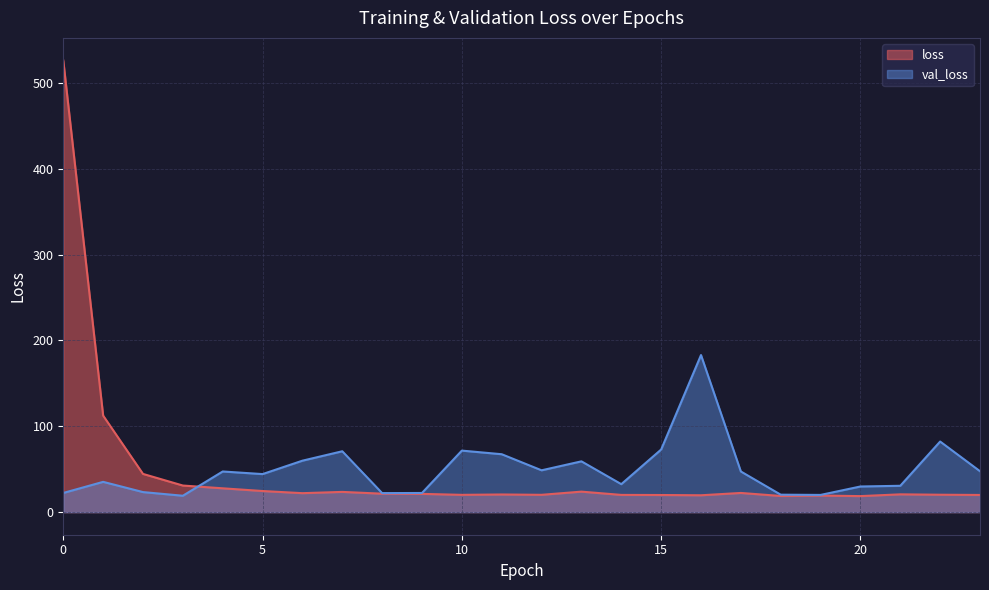

What is the highest value of the val_loss series?

182.9